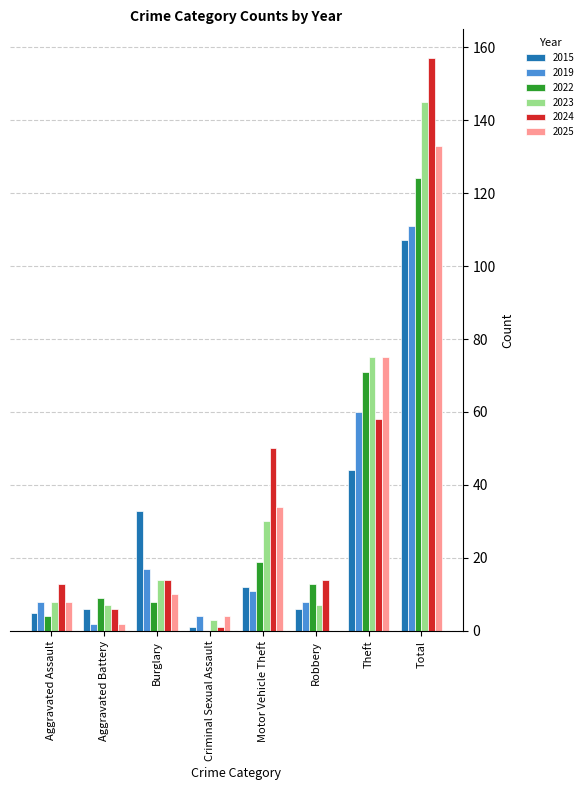

Does the chart contain stacked bars?

No